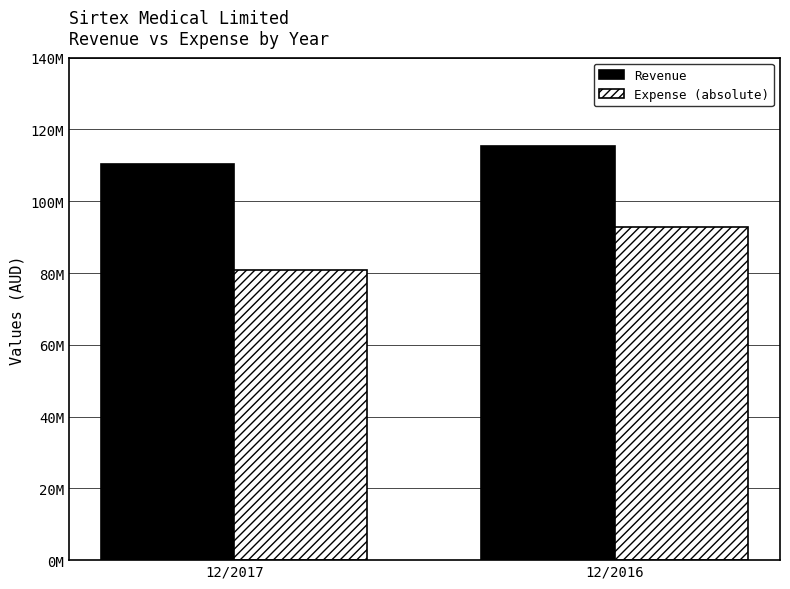

Rank the series at 12/2017 from highest to lowest value.

Revenue, Expense (absolute)